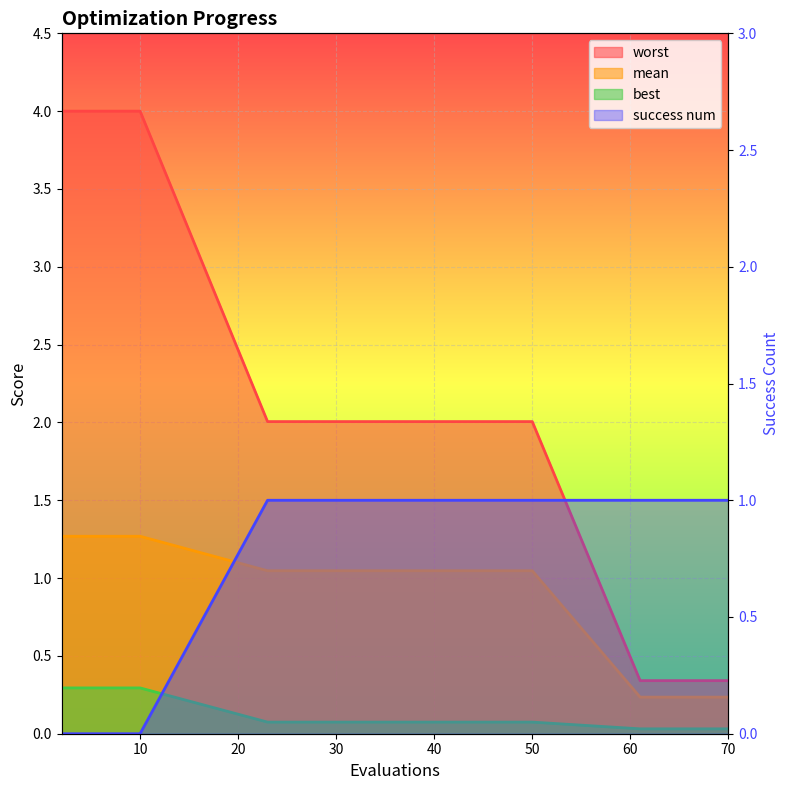

True or false: worst has a value of 0.6 at 68.

False